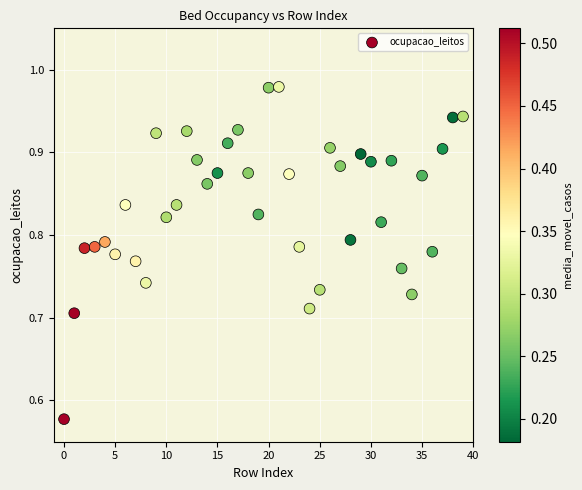

What is the range of Y values (max minus min)?

0.4